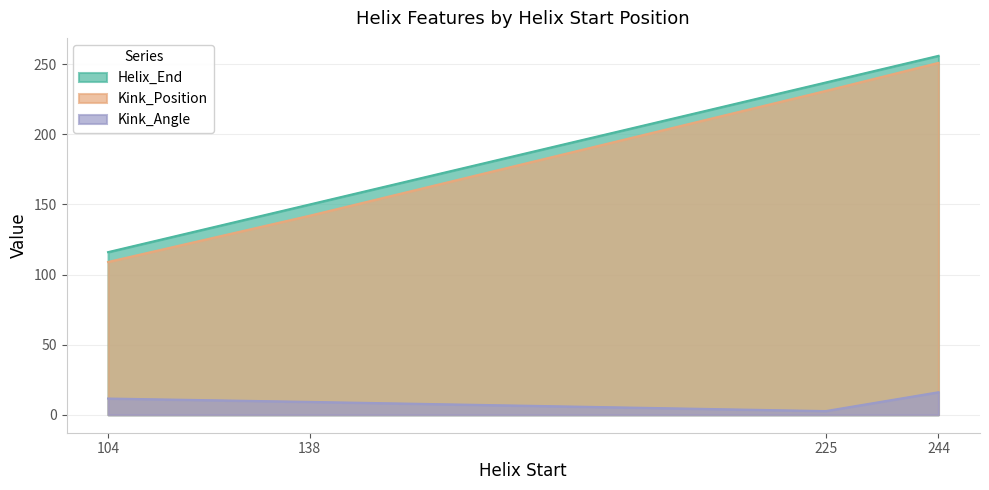

What is the minimum value shown in the chart?

2.7